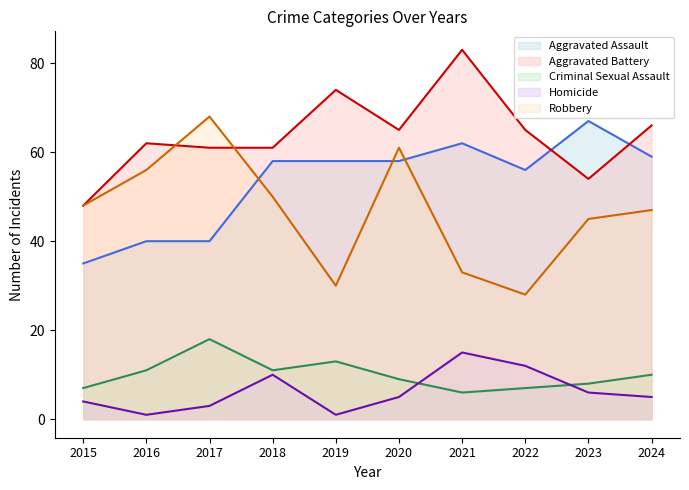

Which series changed the most between 2019 and 2024?

Robbery